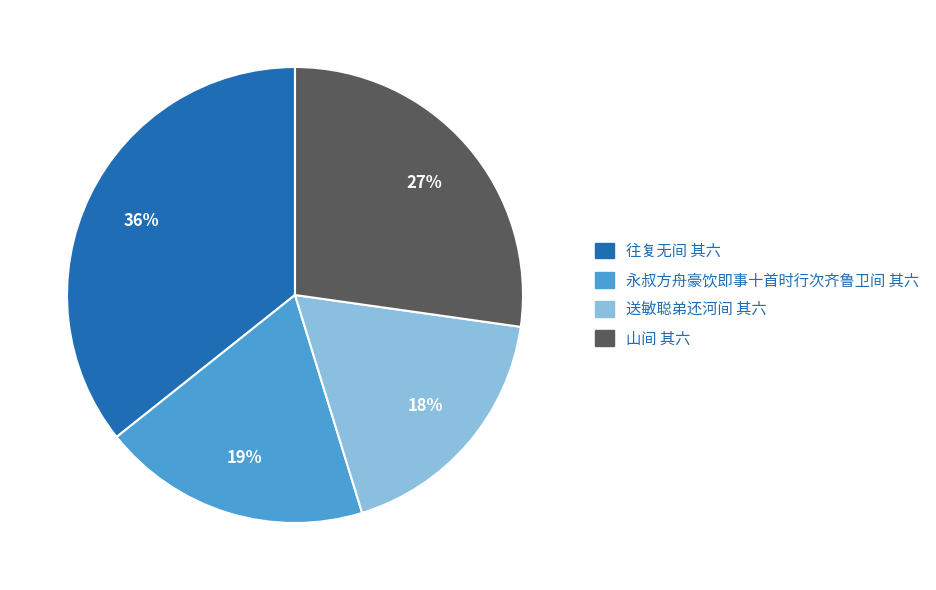

To the nearest percent, what portion does 送敏聪弟还河间 其六 represent?

18%